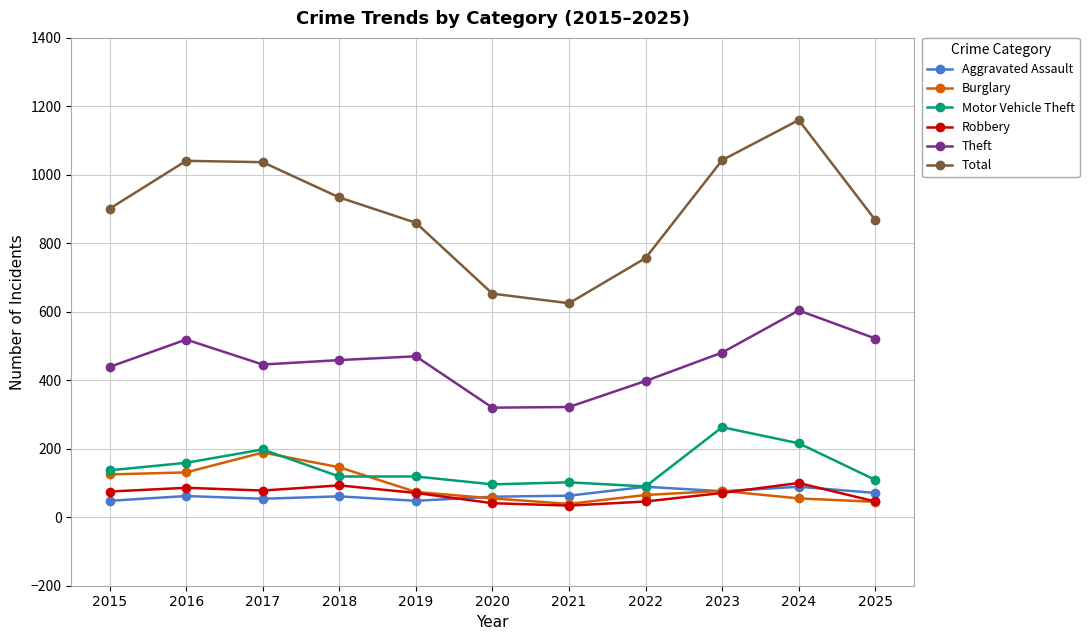

Which series changed the most between 2015 and 2016?

Total